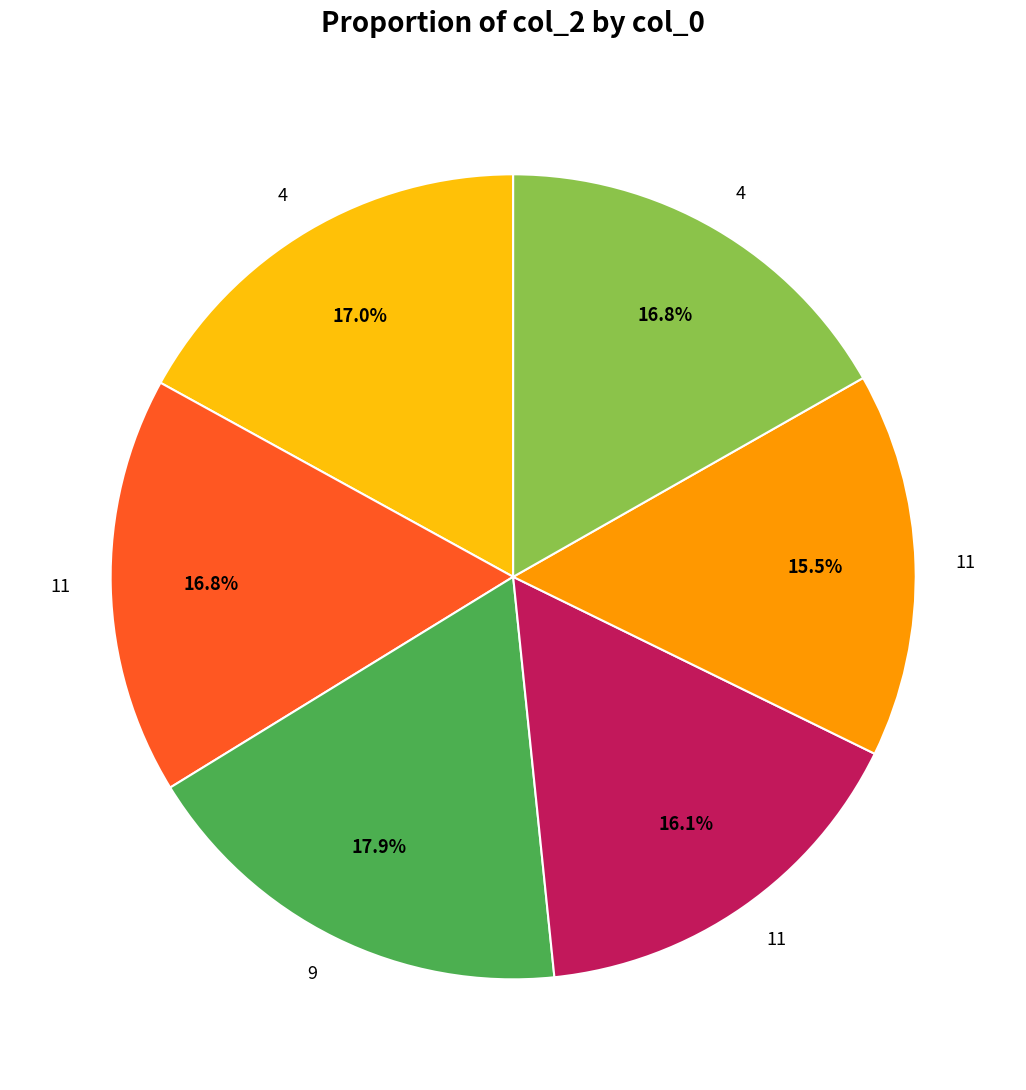

Is there a majority slice in this chart?

No